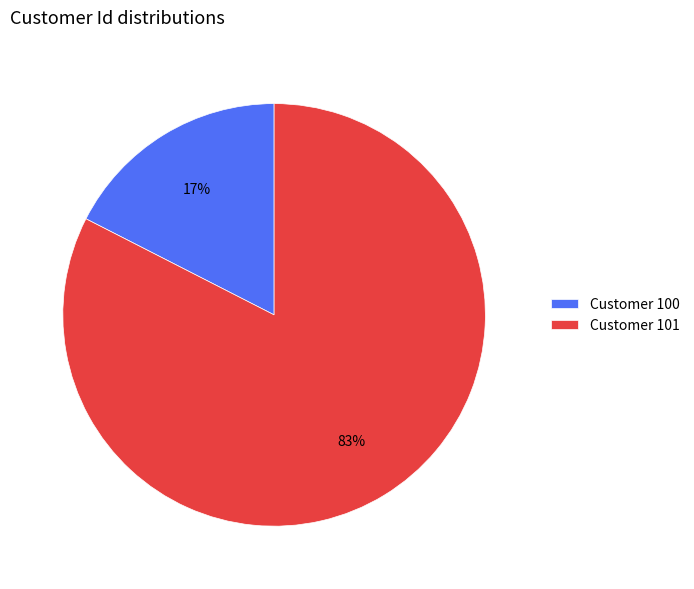

Is it true that Customer 101 is 76% of the pie?

False